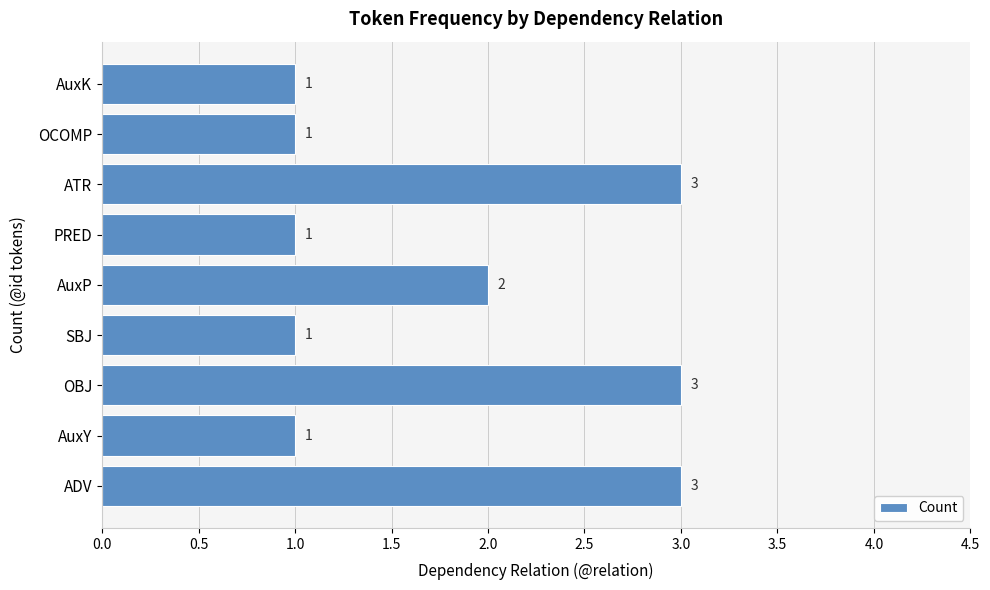

What is the greatest value displayed?

3